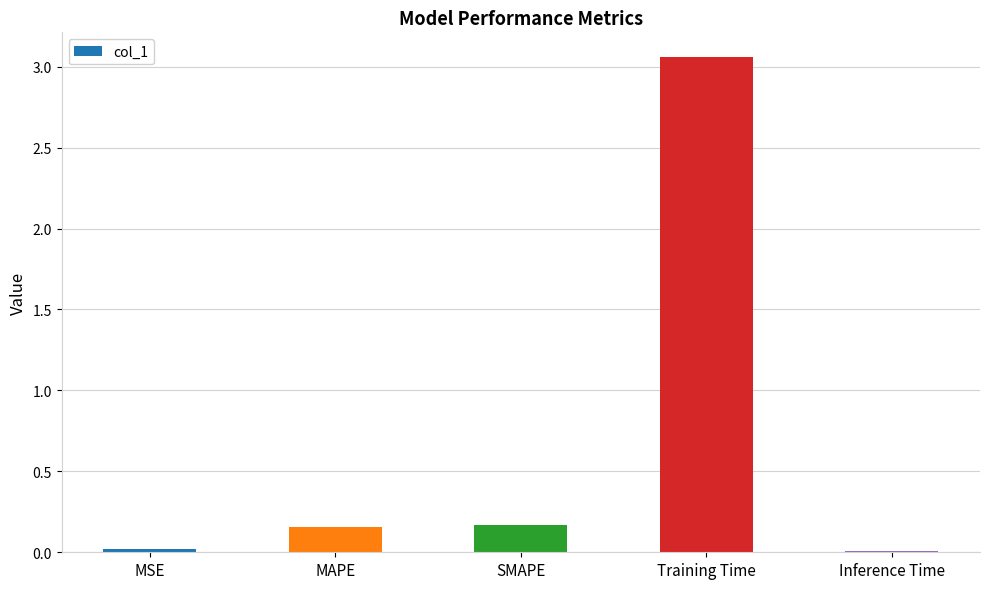

The chart shows a value of 0.2 at MAPE. True or false?

True